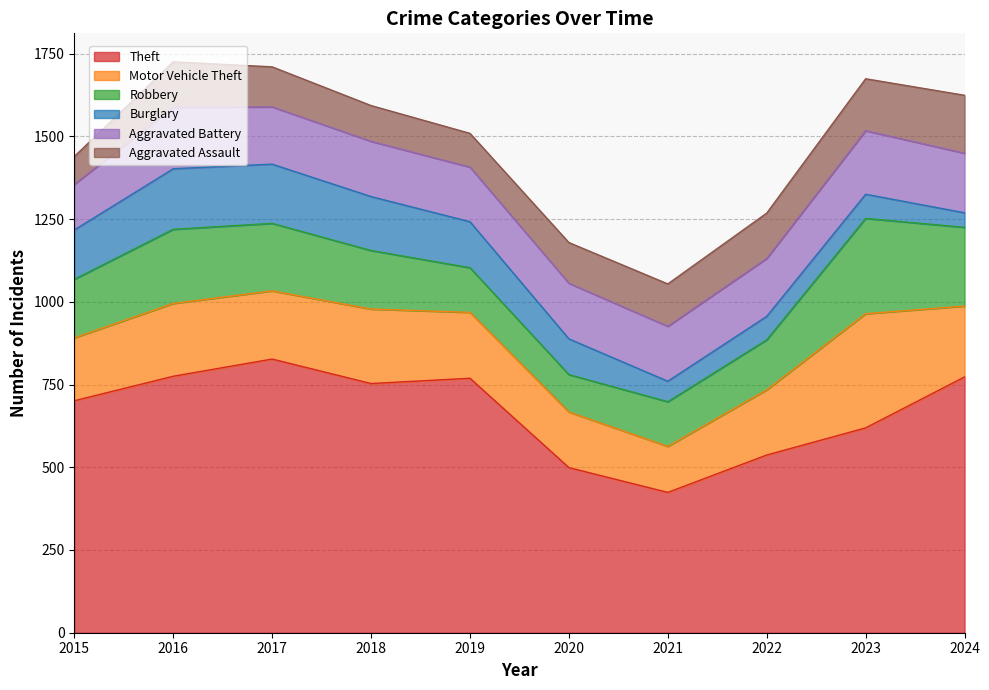

The Motor Vehicle Theft series shows 487 at 2023. True or false?

False